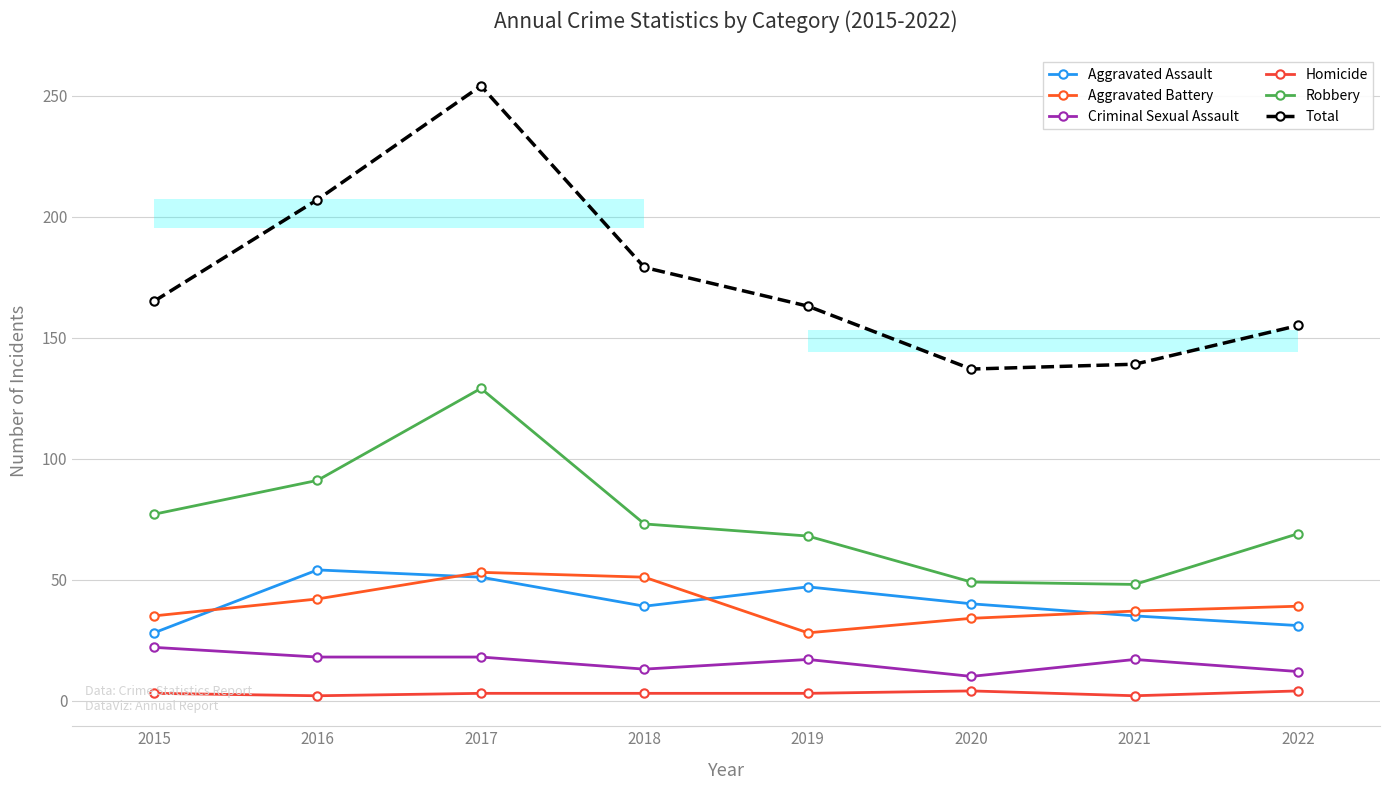

True or false: Robbery and Total intersect in this chart.

False